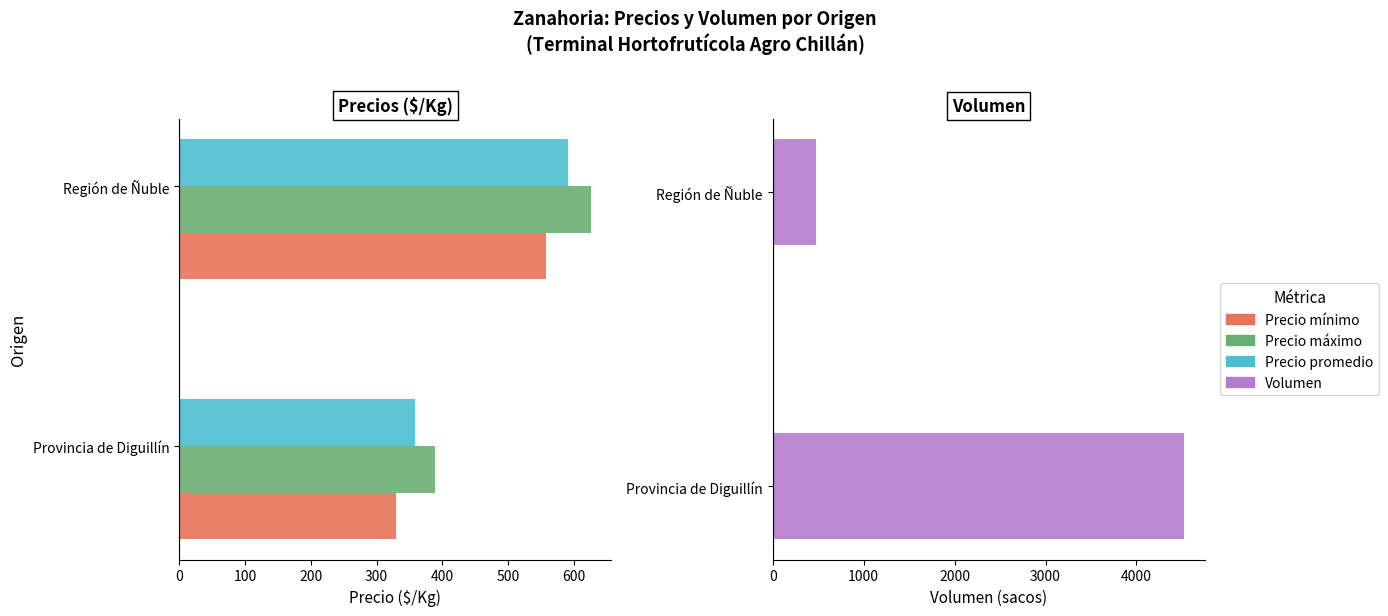

Count the number of categories in the chart.

2